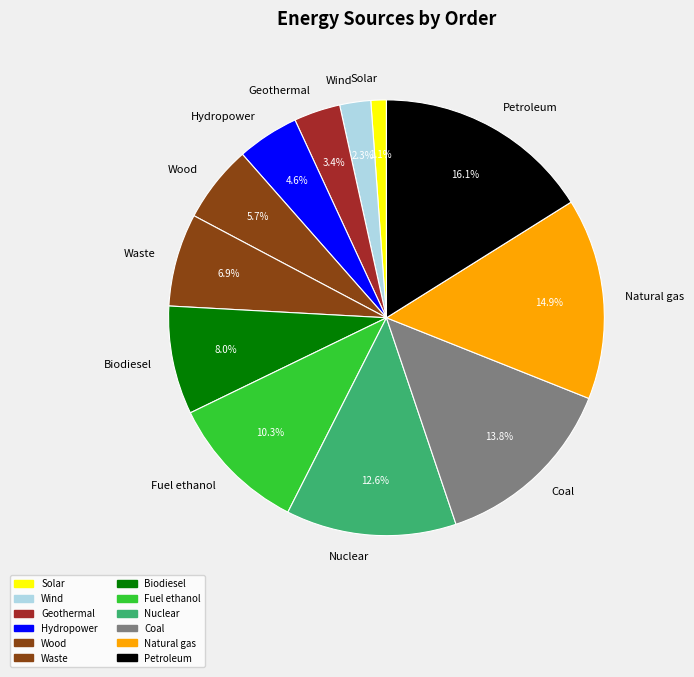

To the nearest percent, what percentage of the pie is Biodiesel?

8%